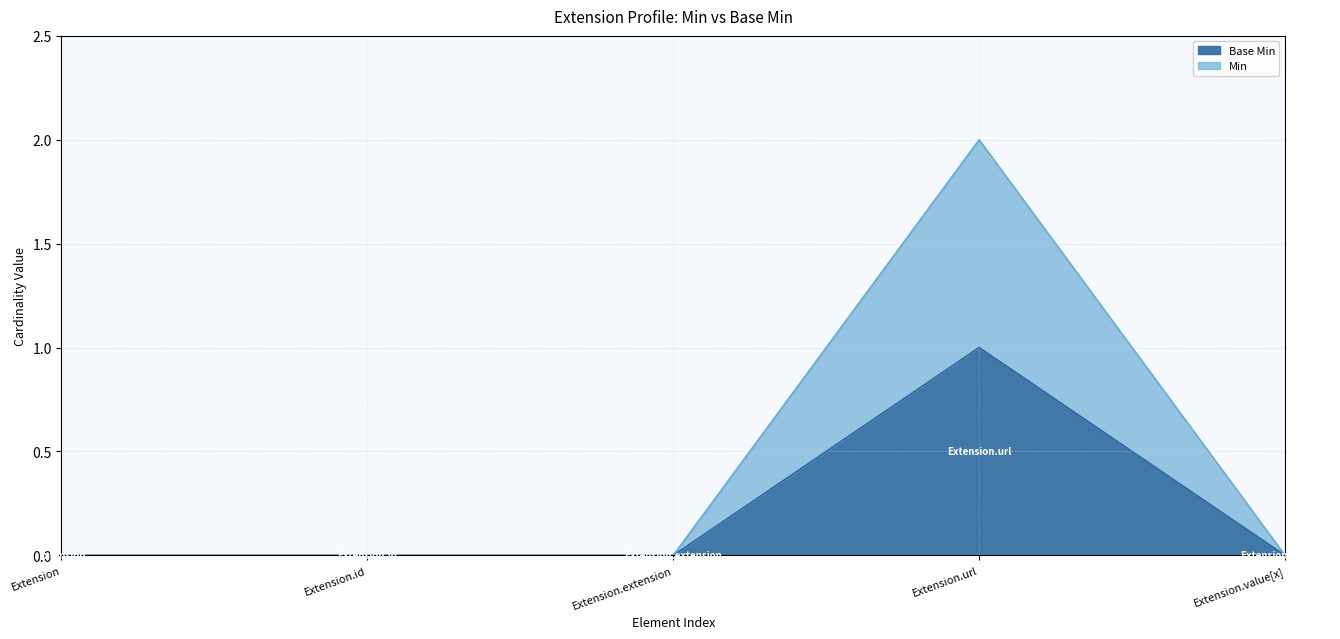

Reading left to right, transcribe all the data shown in this chart.

Base Min: Extension=0	Extension.id=0	Extension.extension=0	Extension.url=1	Extension.value[x]=0
Min: Extension=0	Extension.id=0	Extension.extension=0	Extension.url=2	Extension.value[x]=0